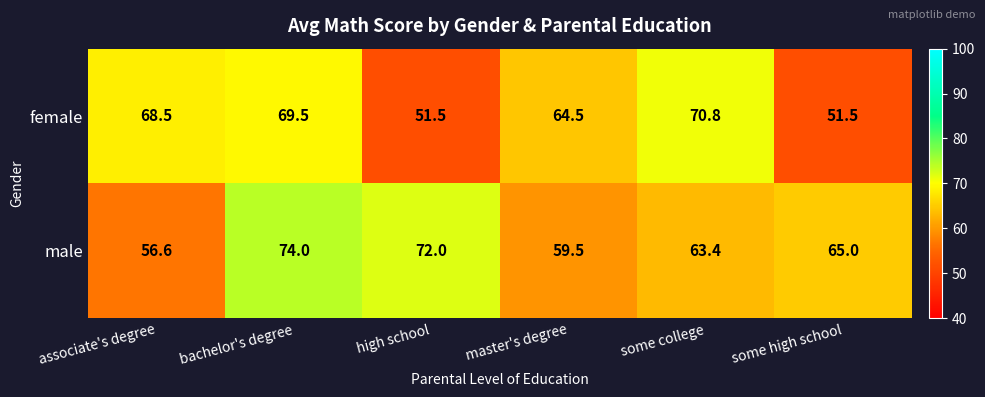

What is the maximum value shown in the chart?

74.0